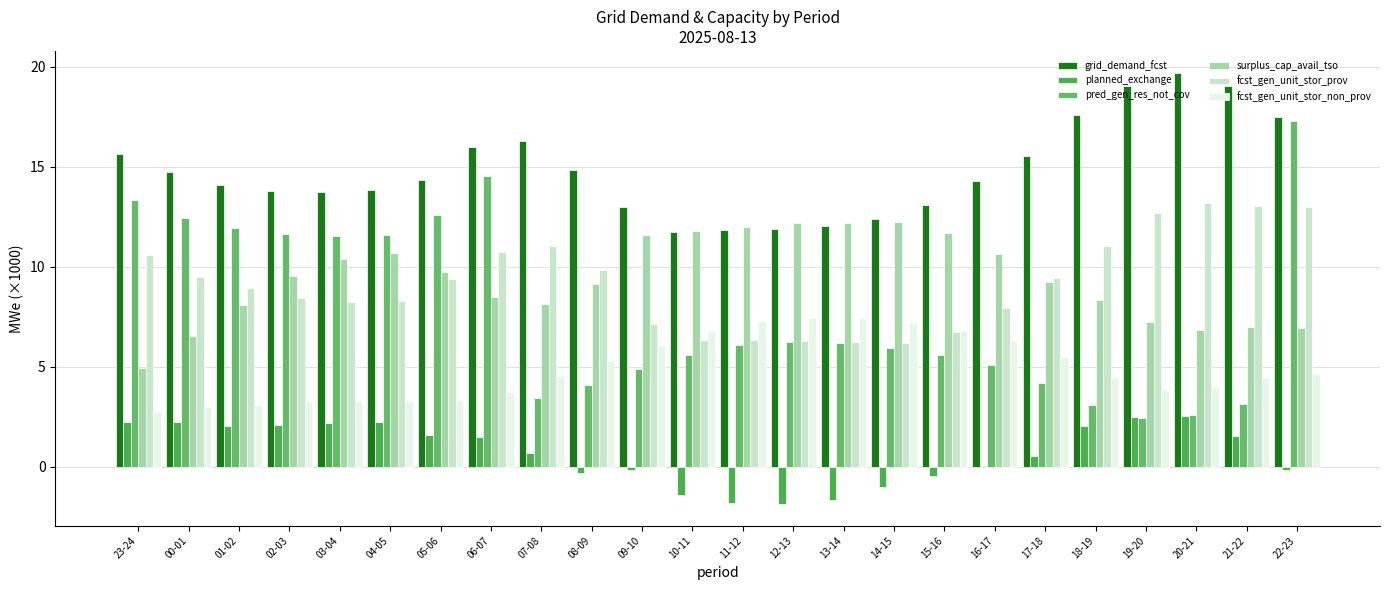

What position from the left is 05-06?

7